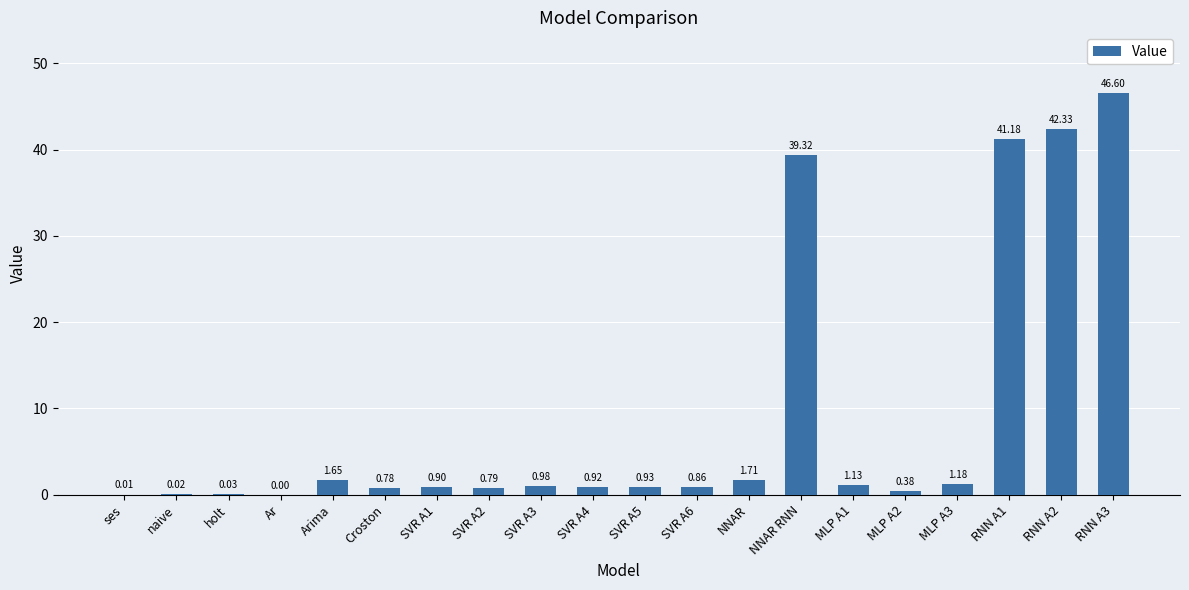

At which label is the value closest to 23?

NNAR RNN